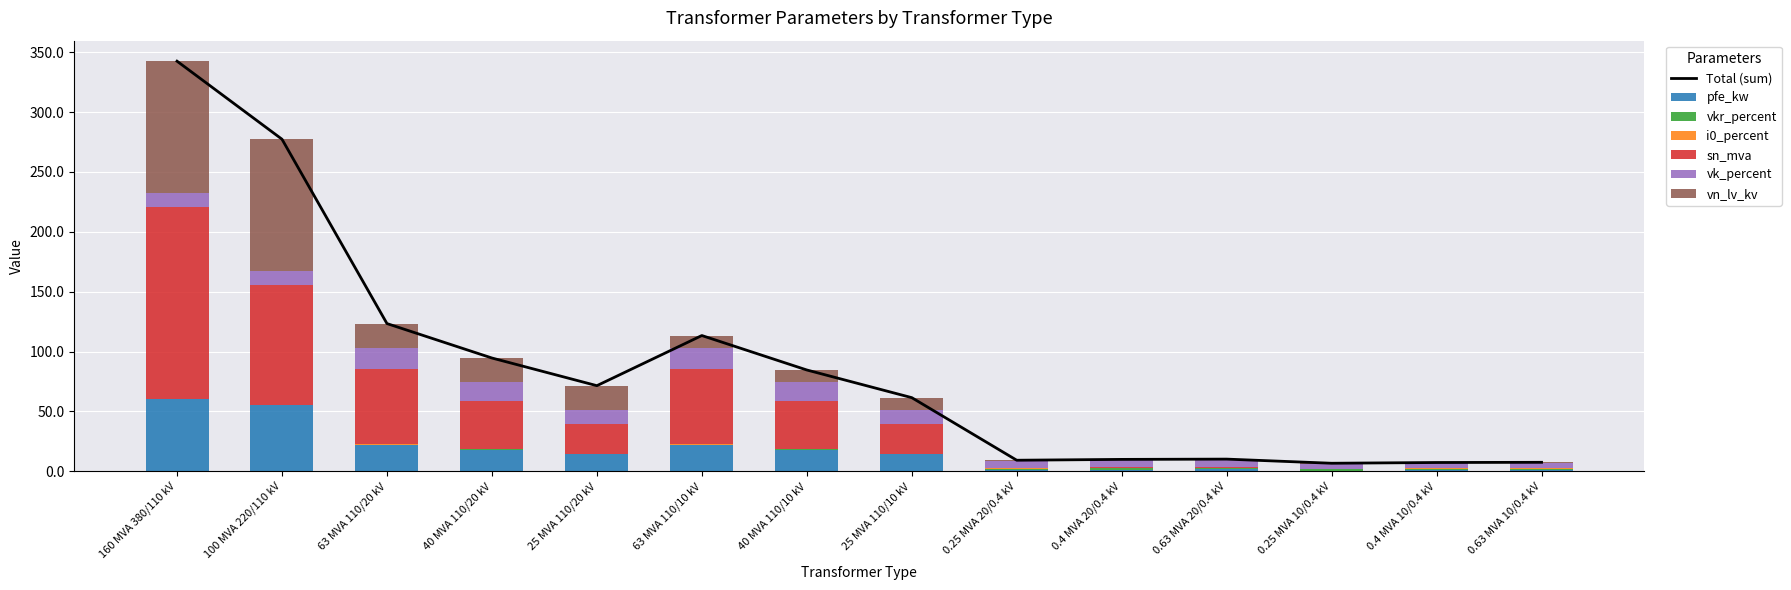

What is the approximate value of sn_mva at 25 MVA 110/20 kV?

25.0